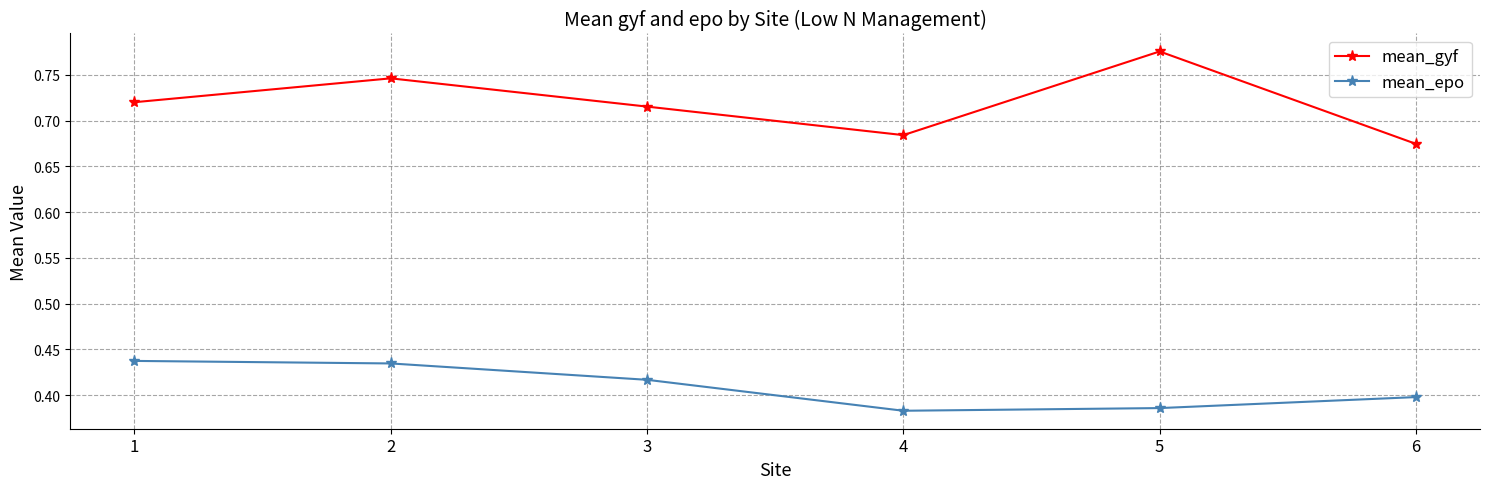

Which series has the largest total across all categories?

mean_gyf